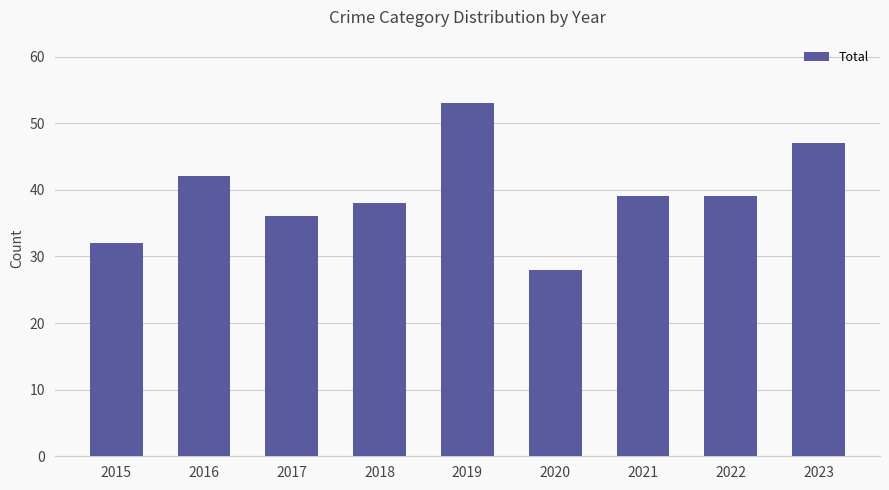

Reading right to left, transcribe all the data shown in this chart.

47	39	39	28	53	38	36	42	32